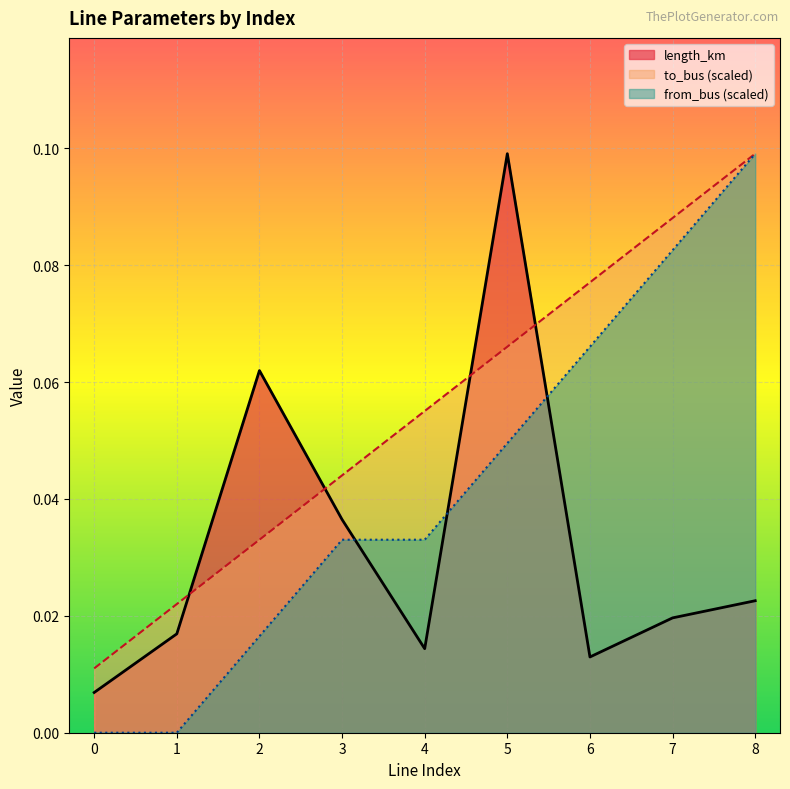

What is the difference between the maximum and minimum values in the from_bus series?

0.1